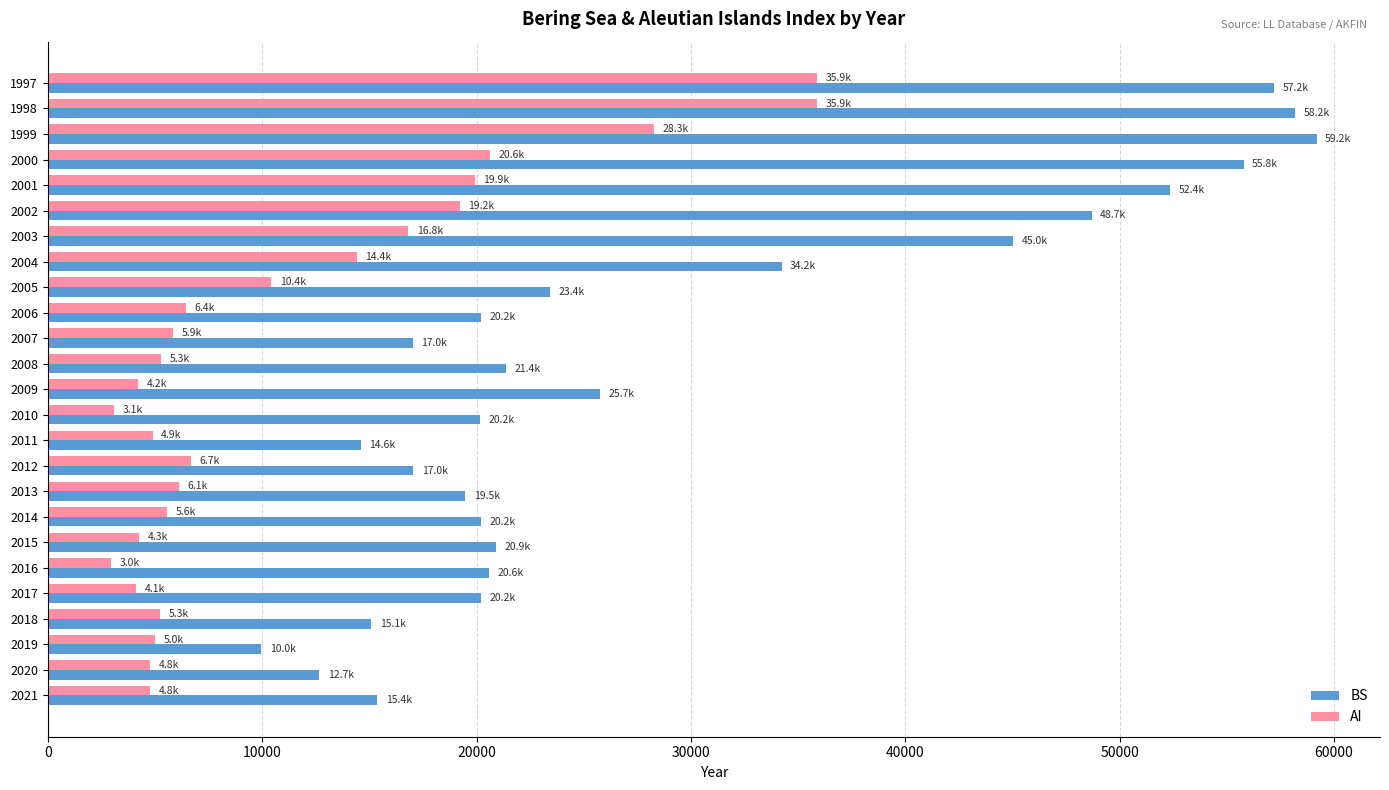

The value of AI at 2021 is 4791.5. True or false?

True